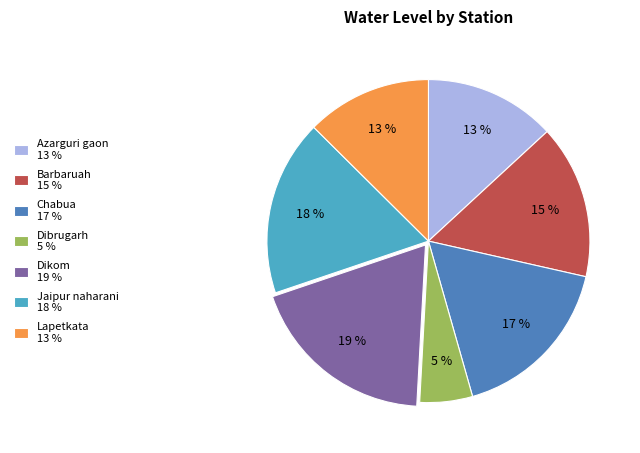

Is it true that Dikom is 5% of the pie?

False